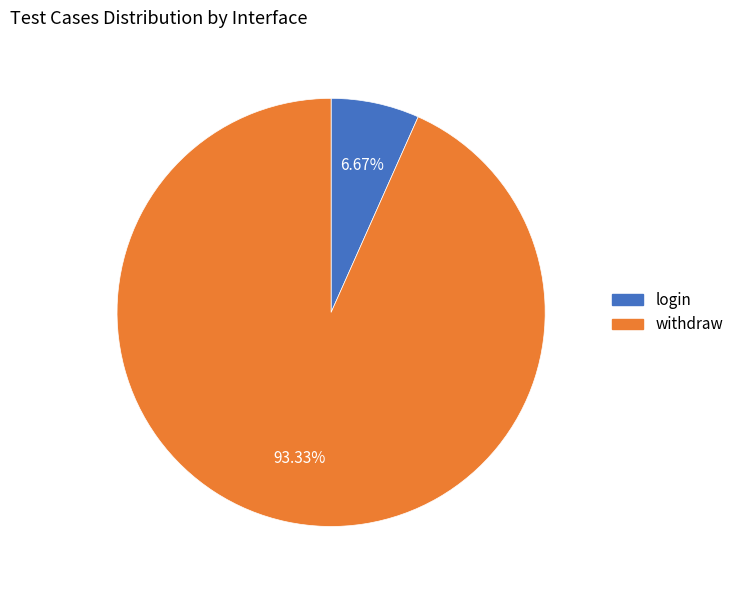

To the nearest percent, what percentage of the pie is withdraw?

93%